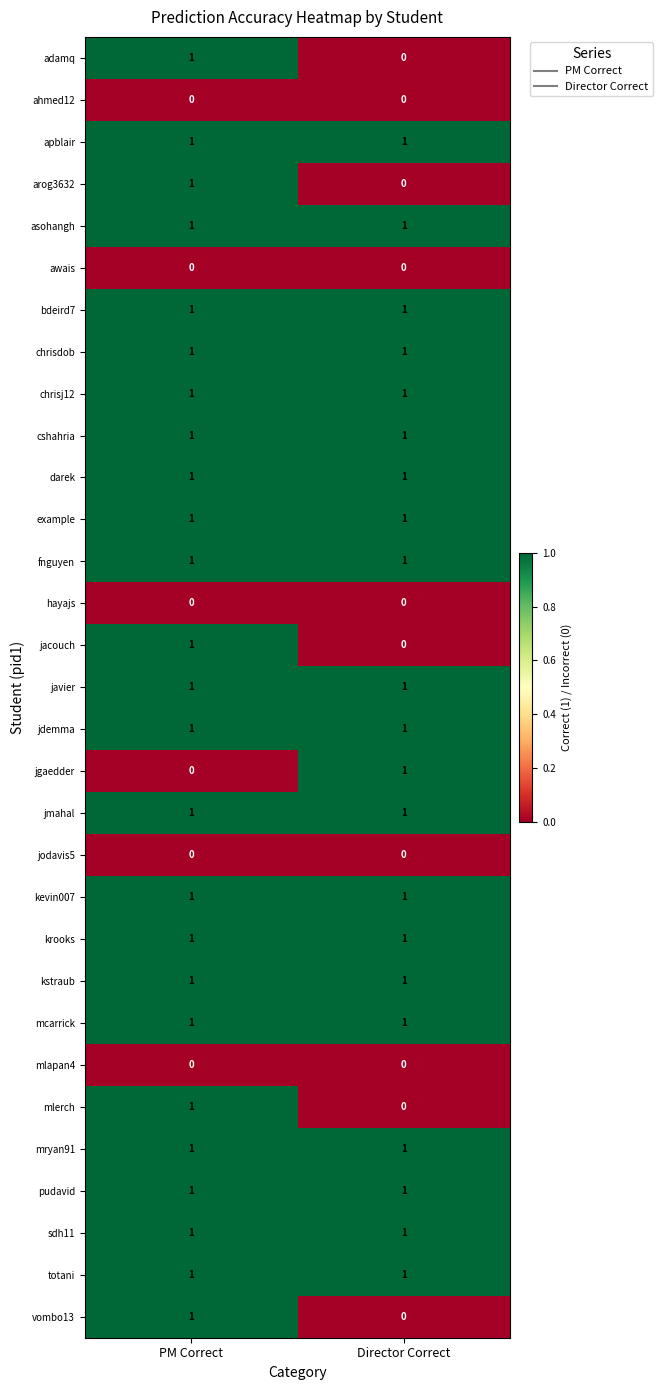

Where is jgaedder nearest to the value 0?

PM Correct